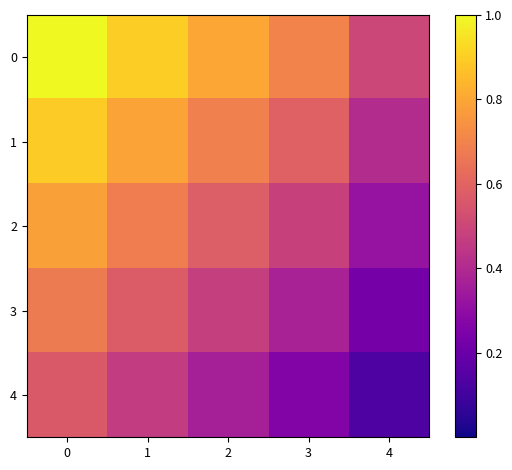

Reading left to right, what are all the values shown in this chart?

0: 0=1.0	1=0.9	2=0.8	3=0.7	4=0.5
1: 0=0.9	1=0.8	2=0.7	3=0.6	4=0.4
2: 0=0.8	1=0.7	2=0.6	3=0.5	4=0.3
3: 0=0.7	1=0.6	2=0.5	3=0.4	4=0.2
4: 0=0.6	1=0.5	2=0.4	3=0.3	4=0.1